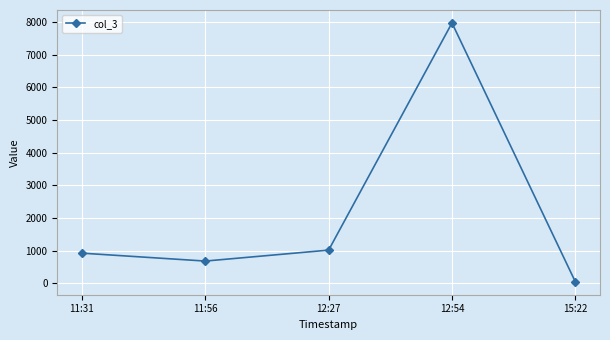

How many data points does each series have?

5